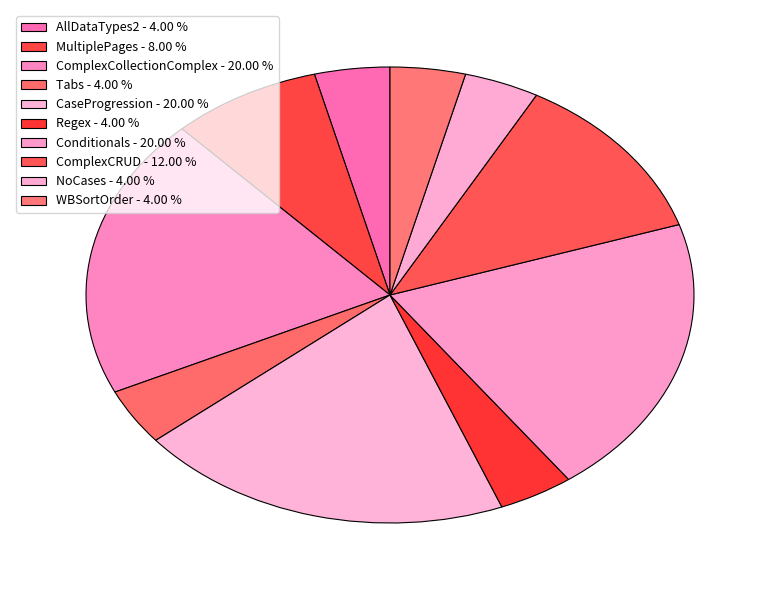

Rank the categories by value from highest to lowest.

ComplexCollectionComplex, CaseProgression, Conditionals, ComplexCRUD, MultiplePages, AllDataTypes2, Tabs, Regex, NoCases, WBSortOrder